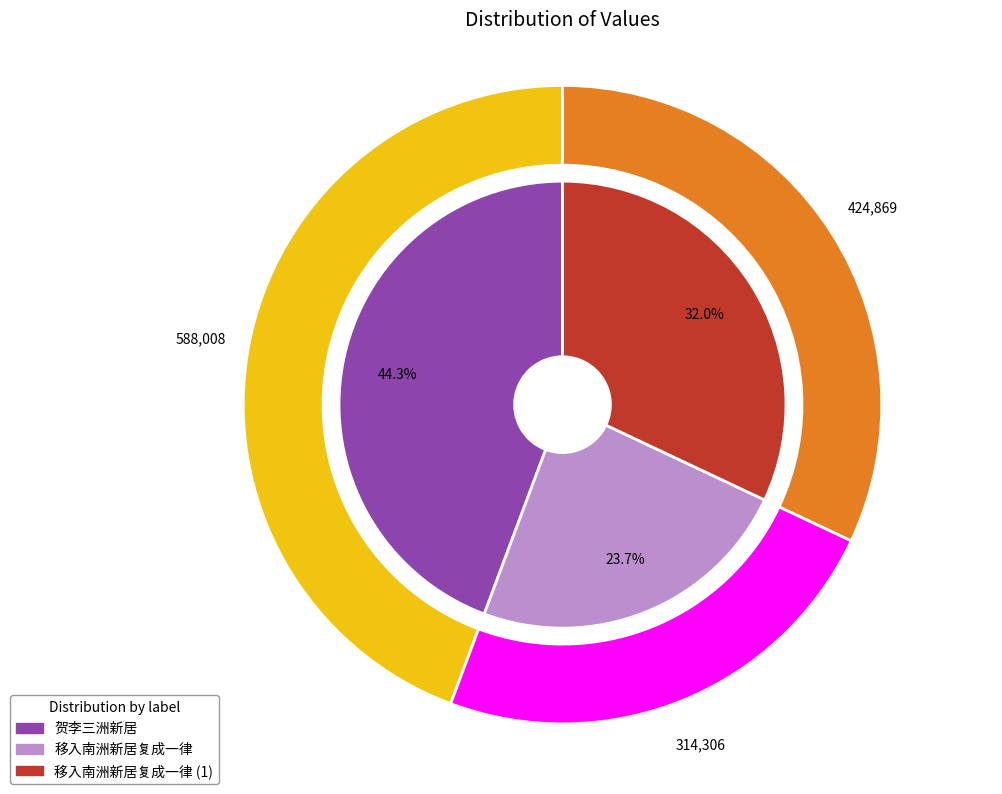

Is 移入南洲新居复成一律 the majority of the pie?

No